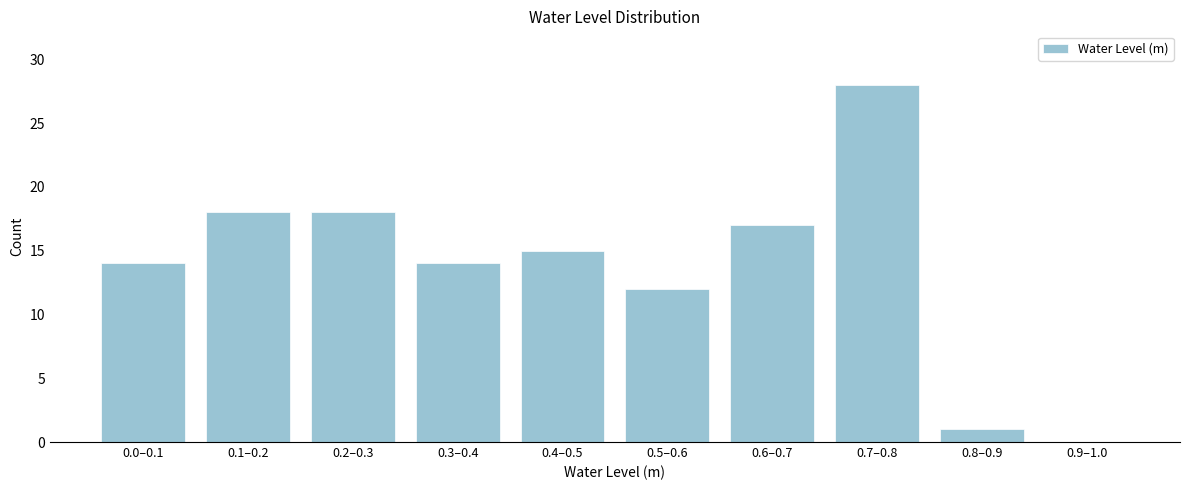

Reading right to left, extract all data points from this chart.

0.9–1.0=0	0.8–0.9=1	0.7–0.8=28	0.6–0.7=17	0.5–0.6=12	0.4–0.5=15	0.3–0.4=14	0.2–0.3=18	0.1–0.2=18	0.0–0.1=14